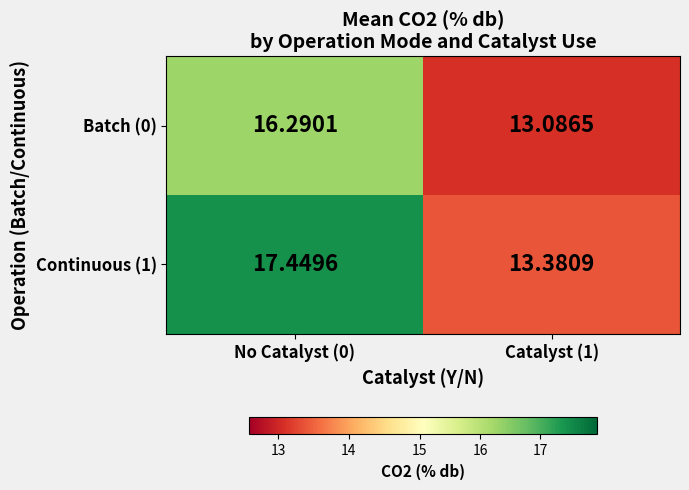

How many distinct data groups are displayed?

2